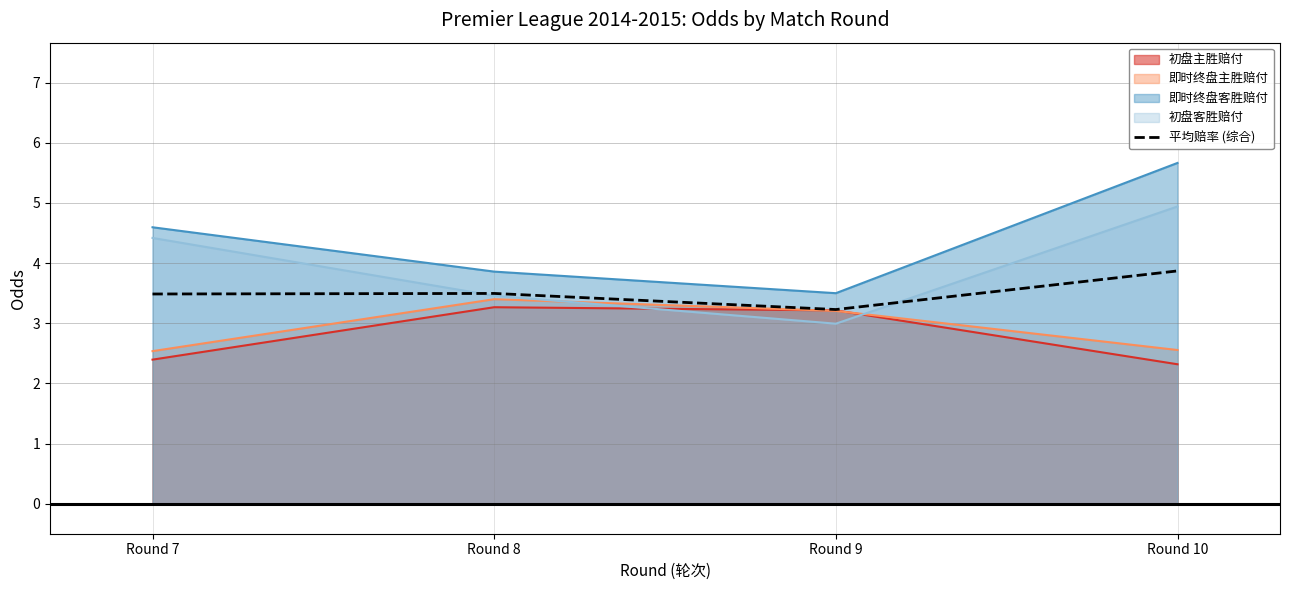

Is it true that the value at Round 7 is 1.4?

False